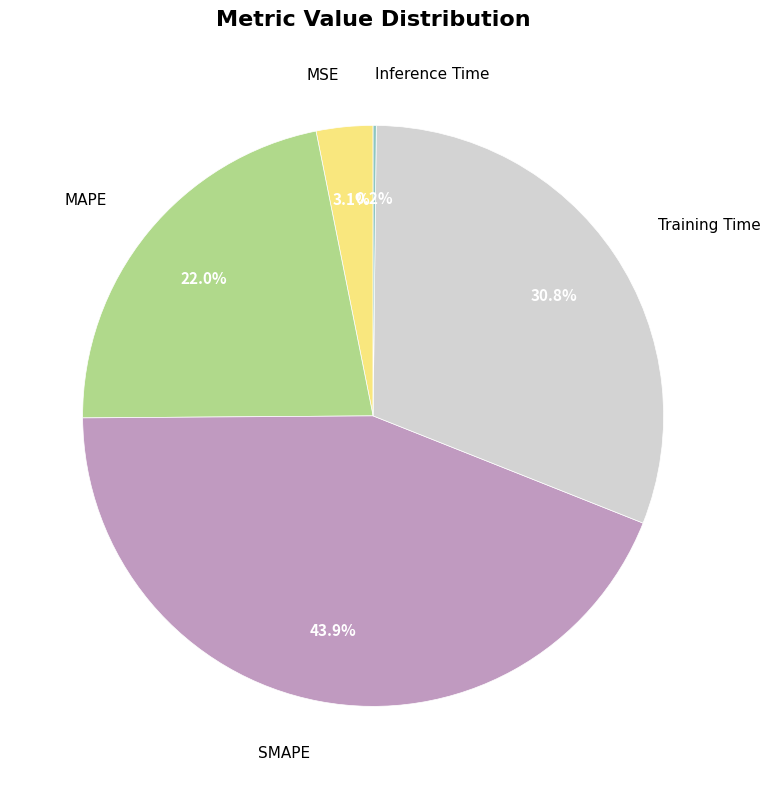

What percentage is the Training Time slice, to the nearest percent?

31%